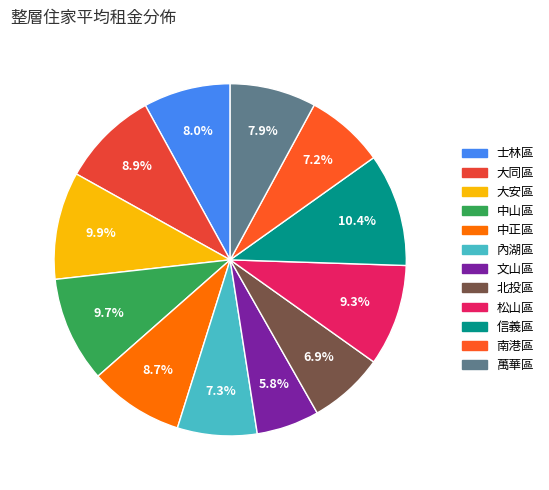

What is the ratio of the value at 北投區 to the value at 大同區?

0.8